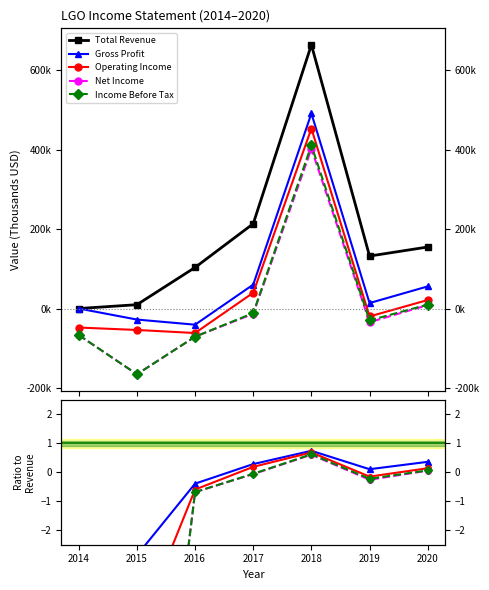

Which series changed the most between 2018 and 2020?

Total Revenue